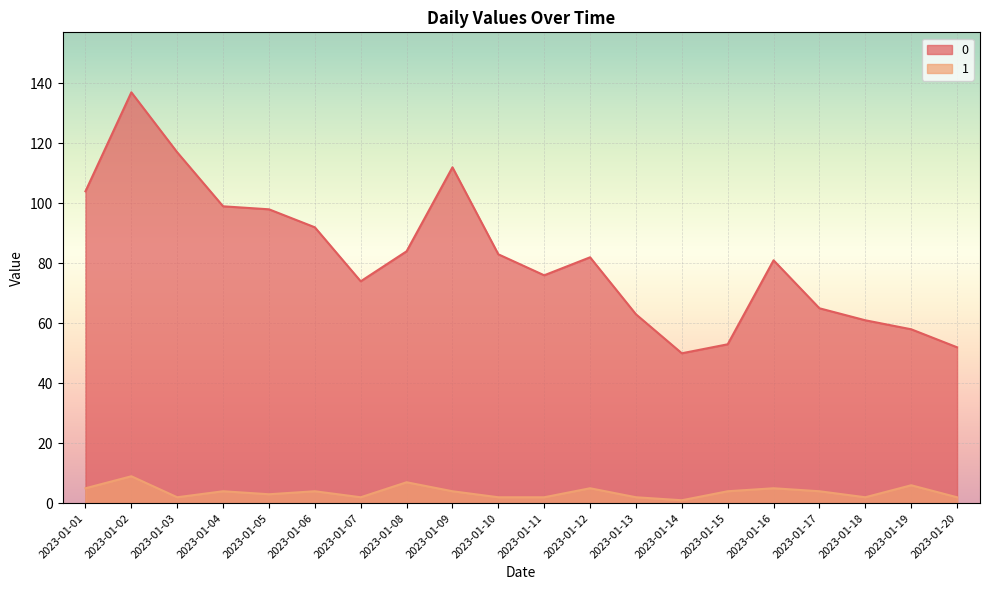

How many values in the 0 series are below 82?

10